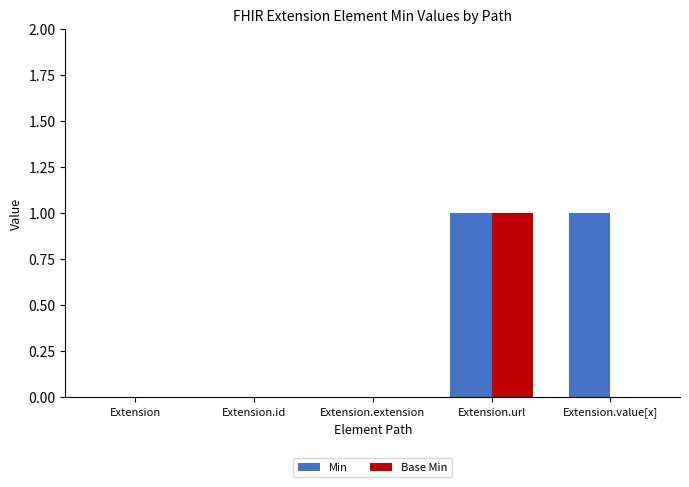

What is the sum of all Base Min values?

1